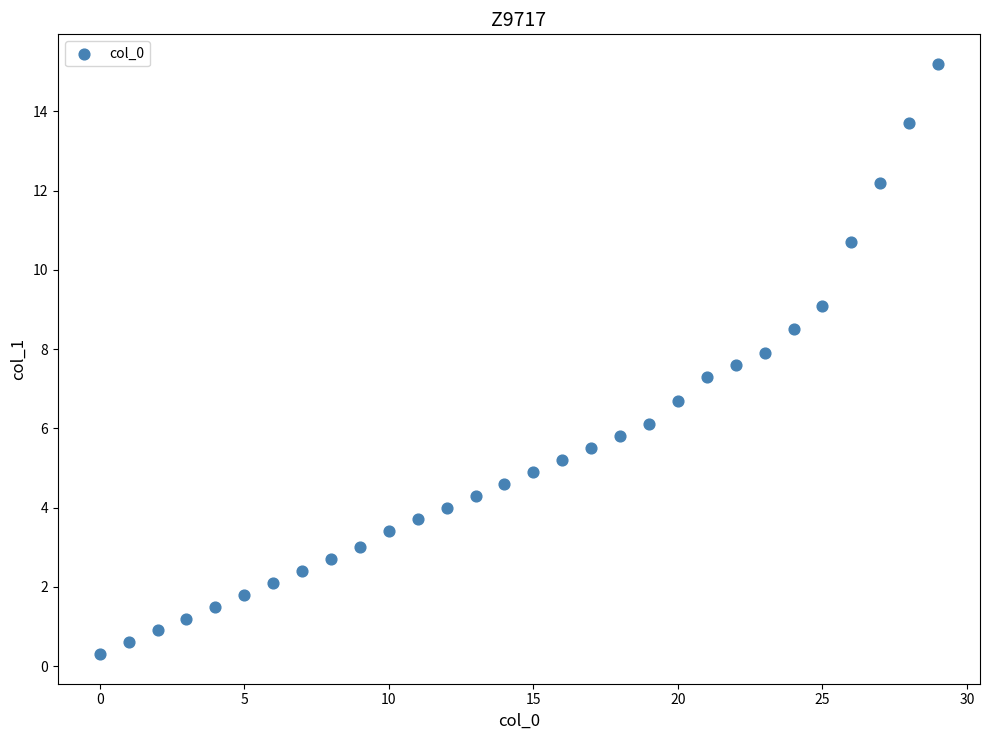

What is the range of Y values (max minus min)?

14.9